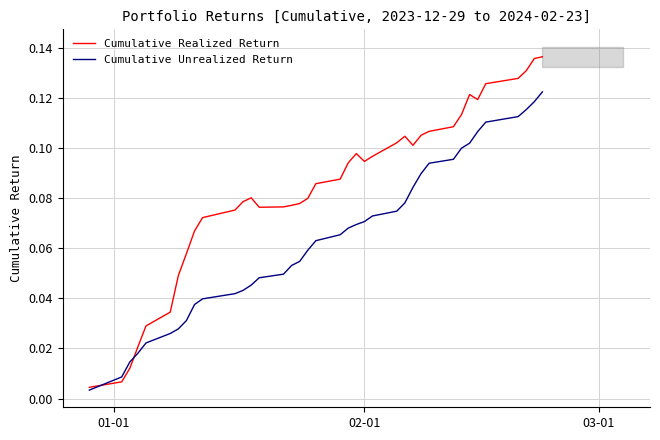

Reading left to right, what are all the values shown in this chart?

Cumulative Realized Return: 0.0	0.0	0.0	0.0	0.0	0.0	0.0	0.1	0.1	0.1	0.1	0.1	0.1	0.1	0.1	0.1	0.1	0.1	0.1	0.1	0.1	0.1	0.1	0.1	0.1	0.1	0.1	0.1	0.1	0.1	0.1	0.1	0.1	0.1	0.1	0.1	0.1	0.1
Cumulative Unrealized Return: 0.0	0.0	0.0	0.0	0.0	0.0	0.0	0.0	0.0	0.0	0.0	0.0	0.0	0.0	0.0	0.1	0.1	0.1	0.1	0.1	0.1	0.1	0.1	0.1	0.1	0.1	0.1	0.1	0.1	0.1	0.1	0.1	0.1	0.1	0.1	0.1	0.1	0.1